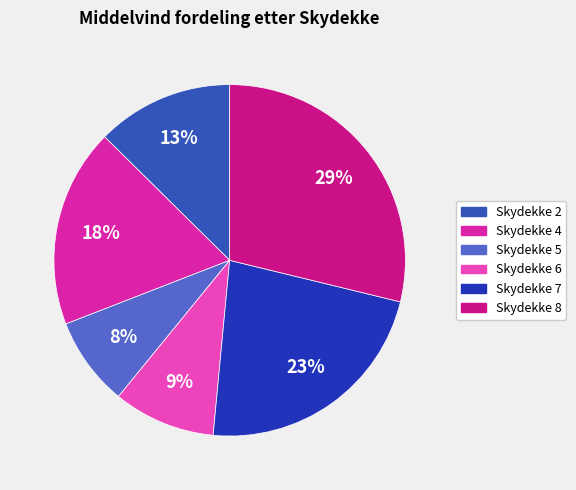

How many segments does this pie chart have?

6